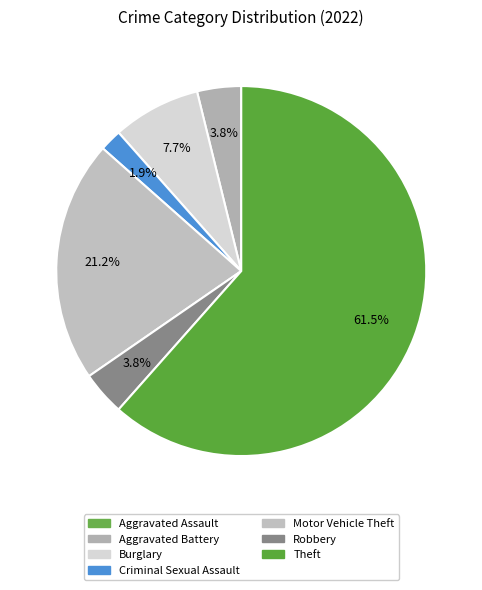

True or false: Aggravated Assault accounts for 1% of the total.

False